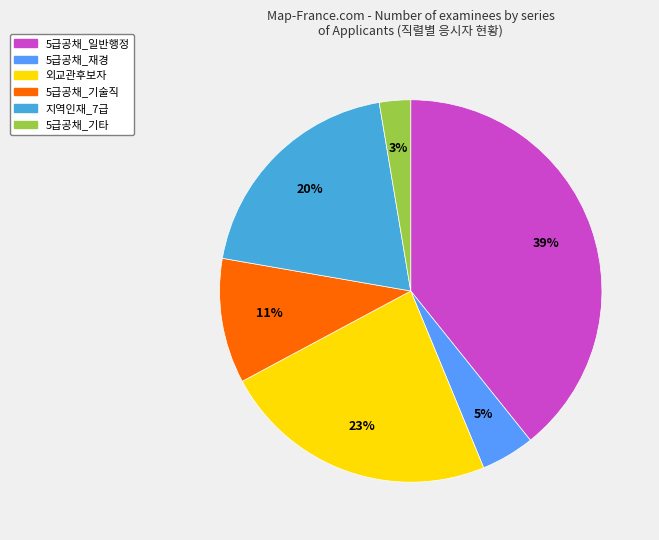

To the nearest percent, what percentage of the pie is 지역인재_7급?

20%